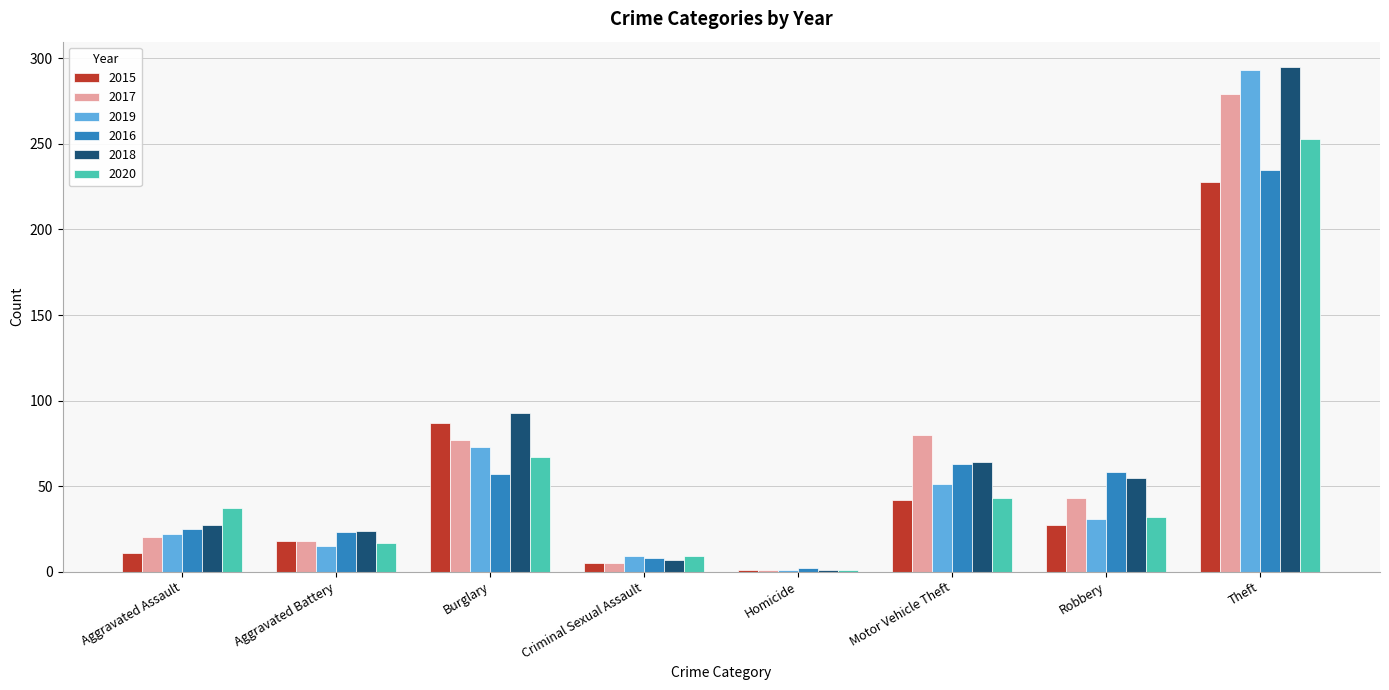

What is the maximum value shown in the chart?

295